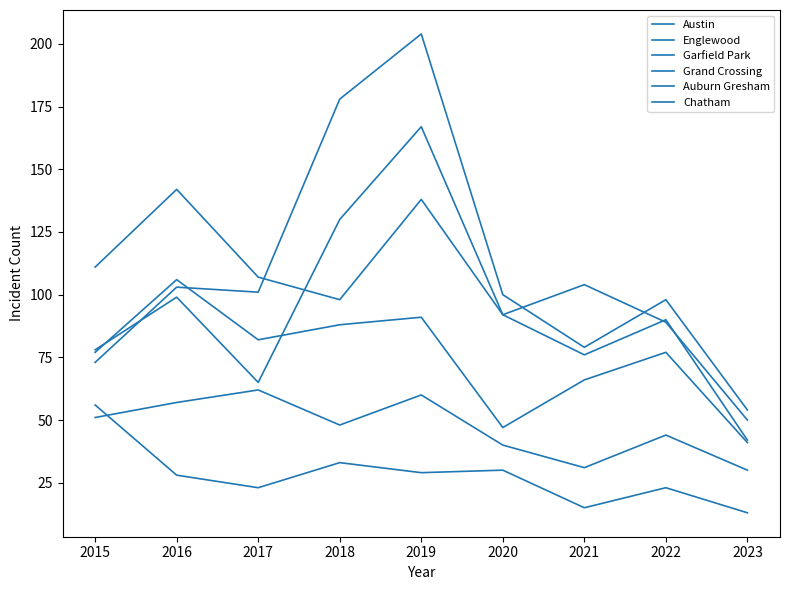

Does the chart have visible grid lines?

No